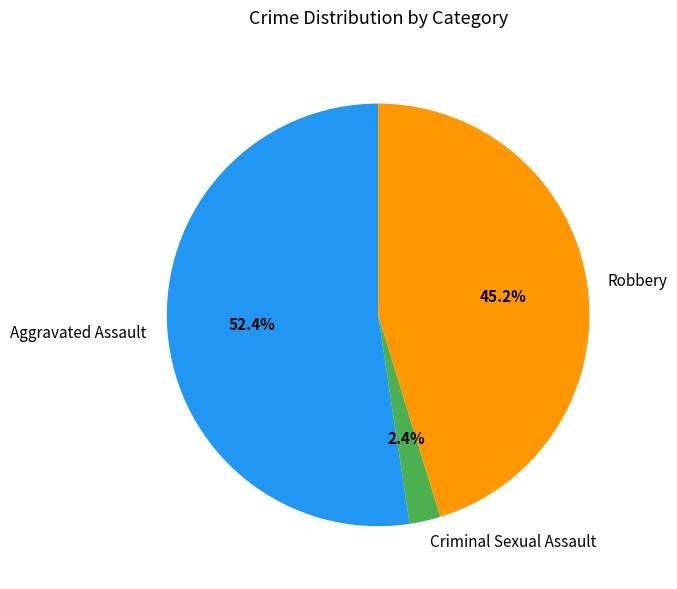

Rank the categories by value from lowest to highest.

Criminal Sexual Assault, Robbery, Aggravated Assault